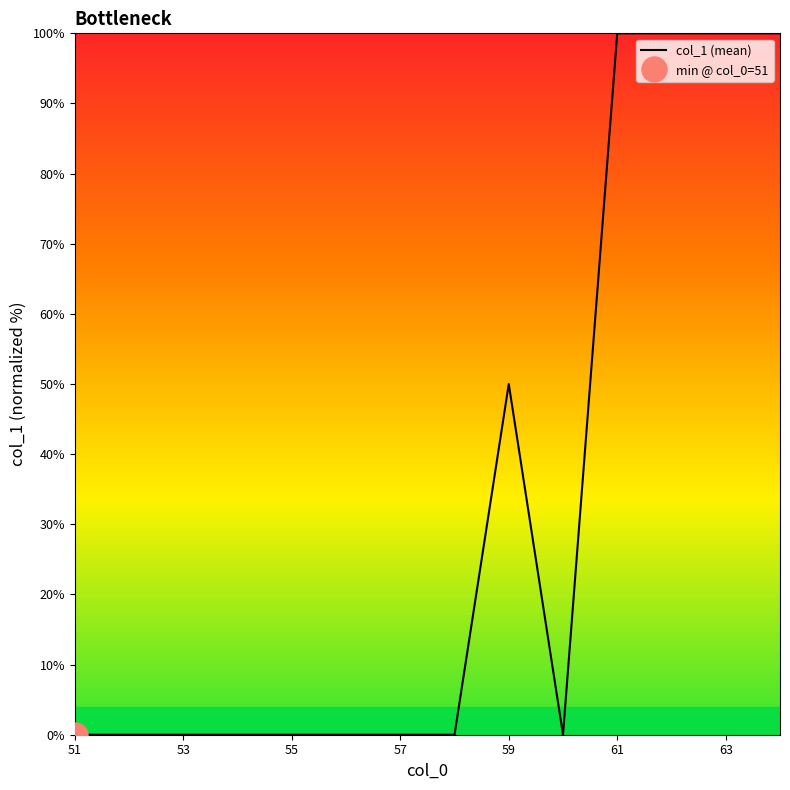

The col_1 (mean) series shows 0 at 51. True or false?

True